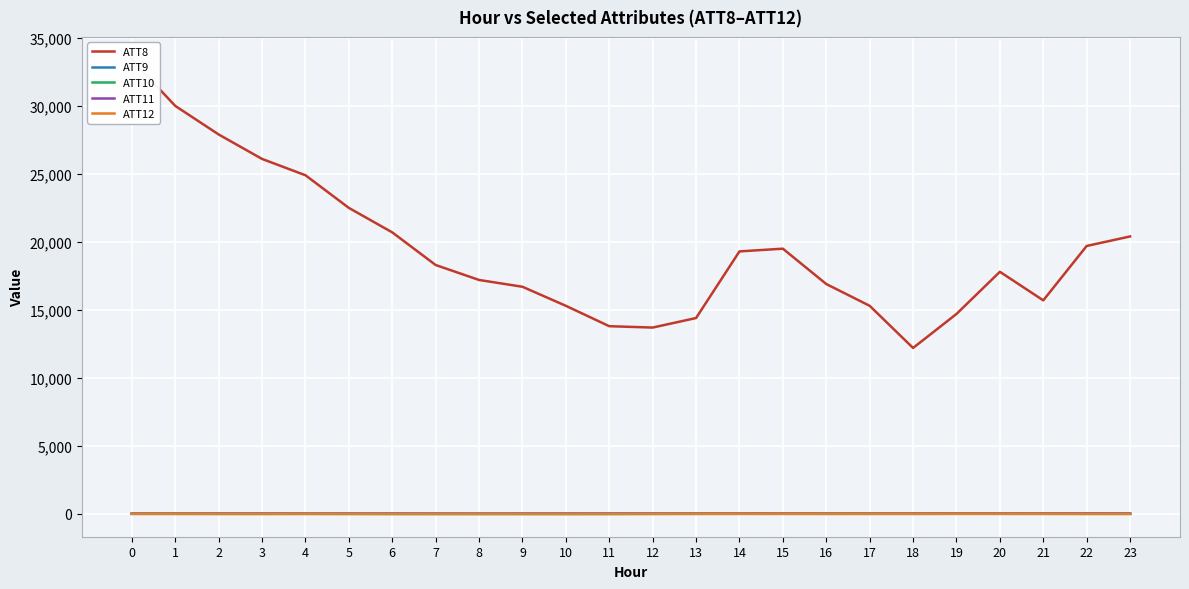

How many negative values does the ATT10 series have?

17